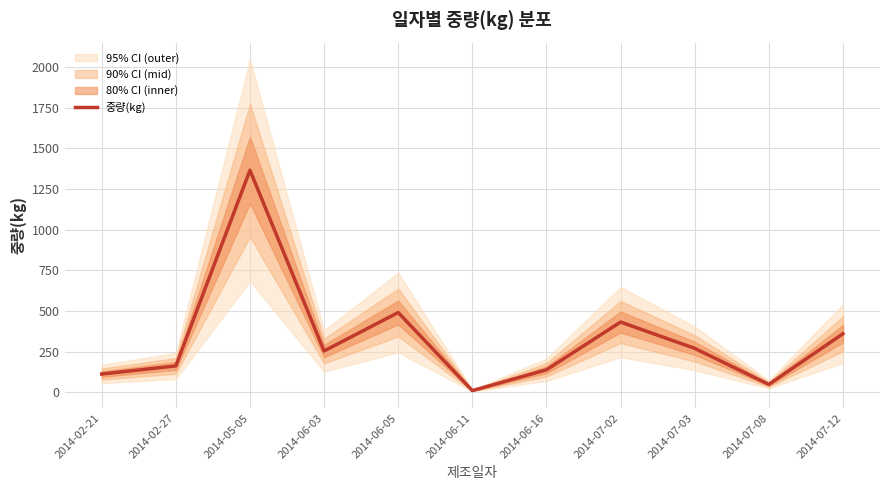

How many data points does each series have?

11